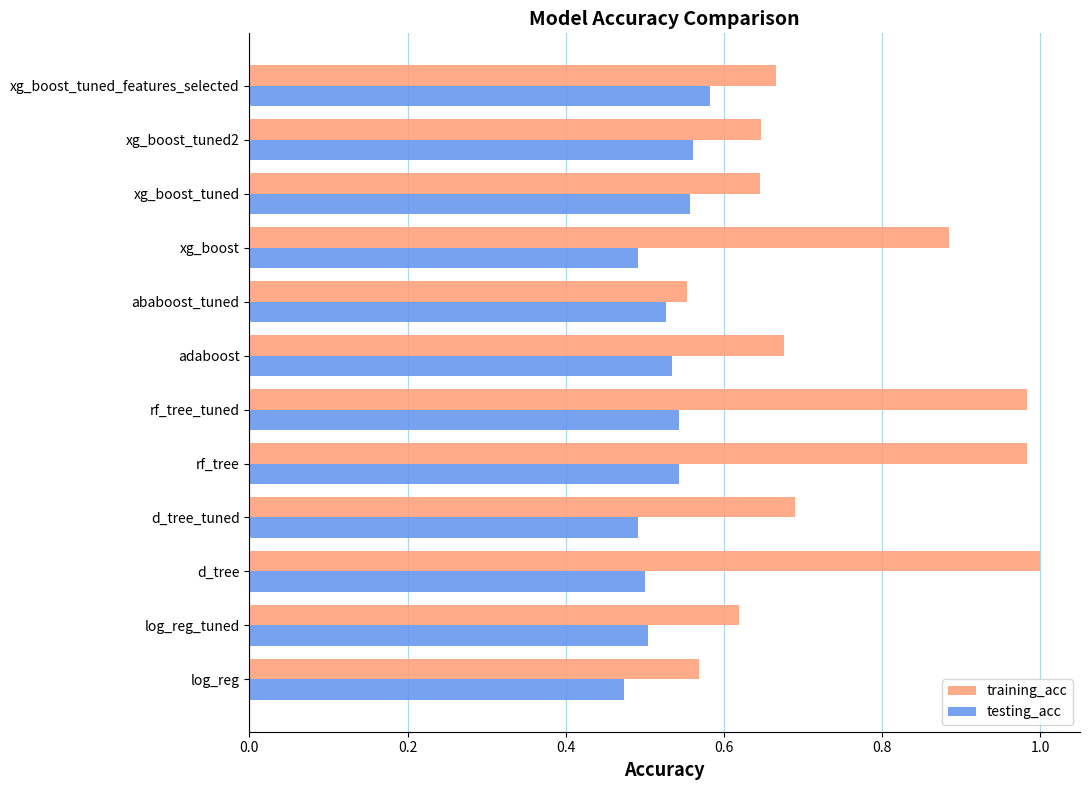

Which series has the widest spread of values?

training_acc